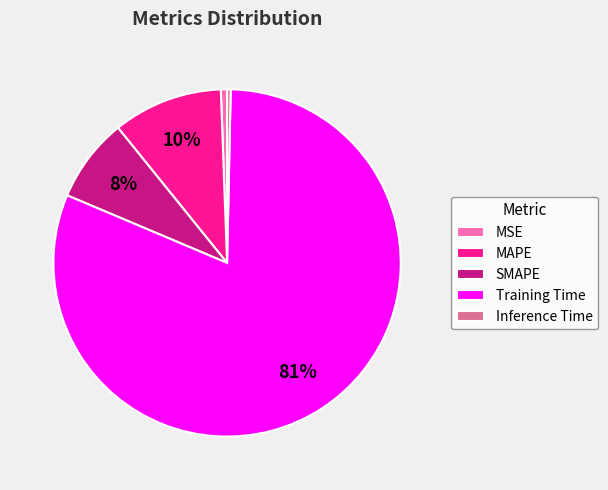

To the nearest percent, what is the difference between the largest and smallest slice percentages?

81%